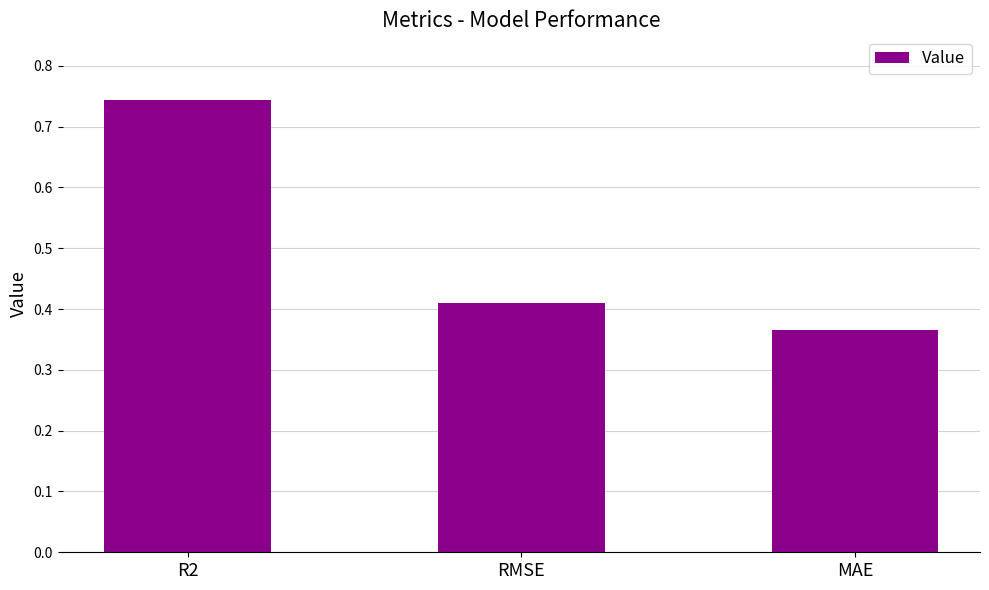

How many bars are there in total?

3